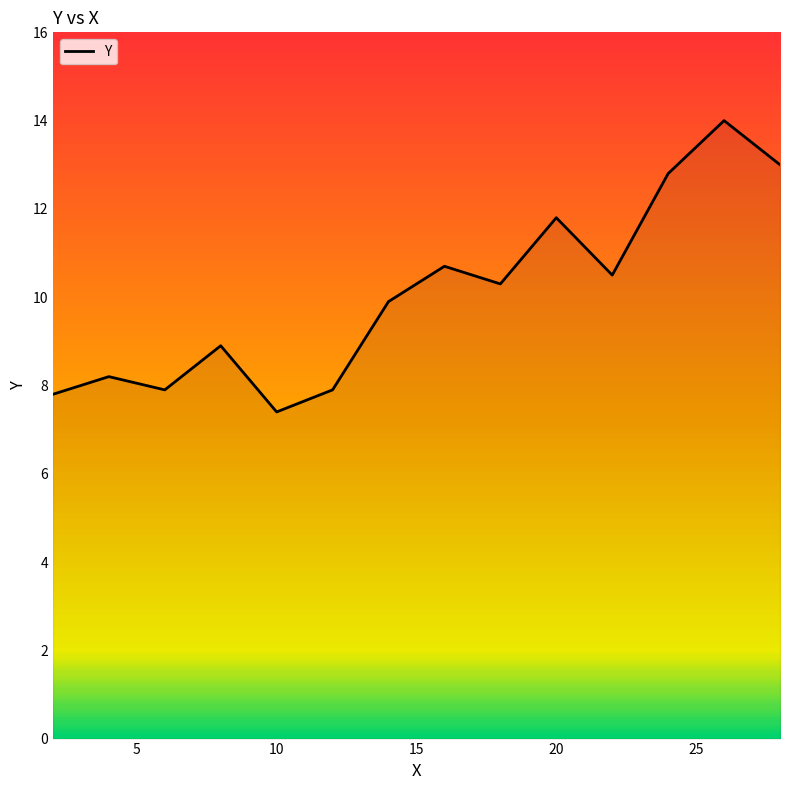

What is the difference between the maximum and minimum values?

6.6